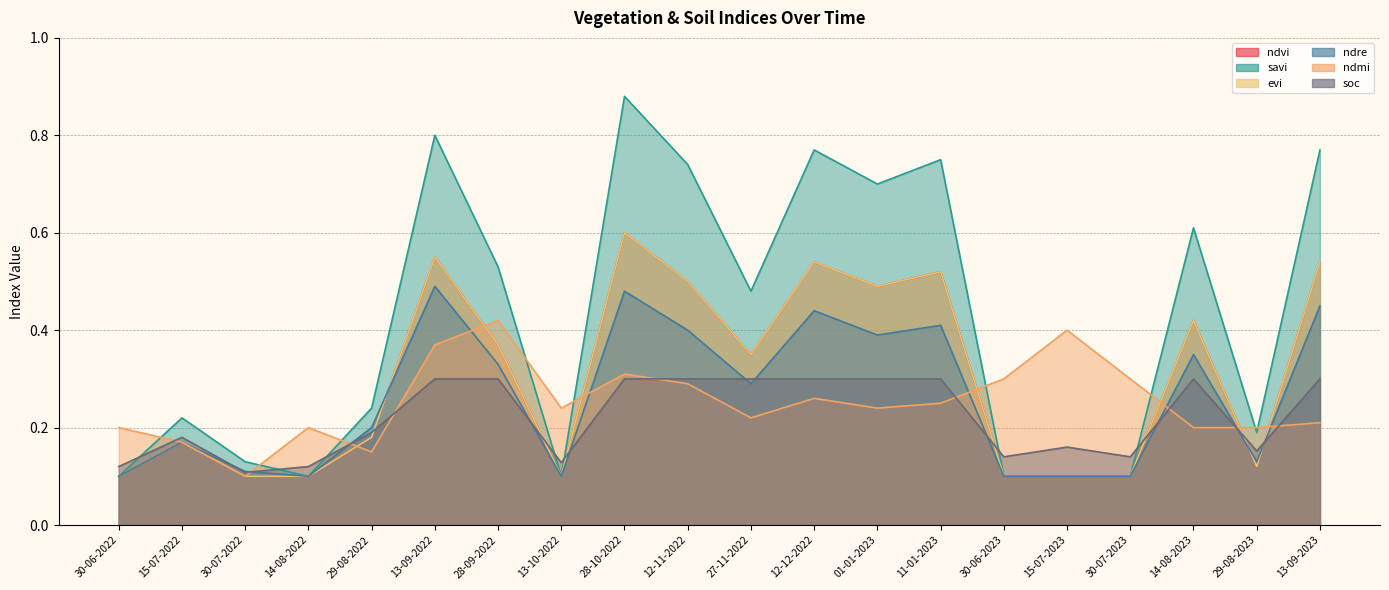

Which series changed the most between 13-10-2022 and 15-07-2023?

ndmi